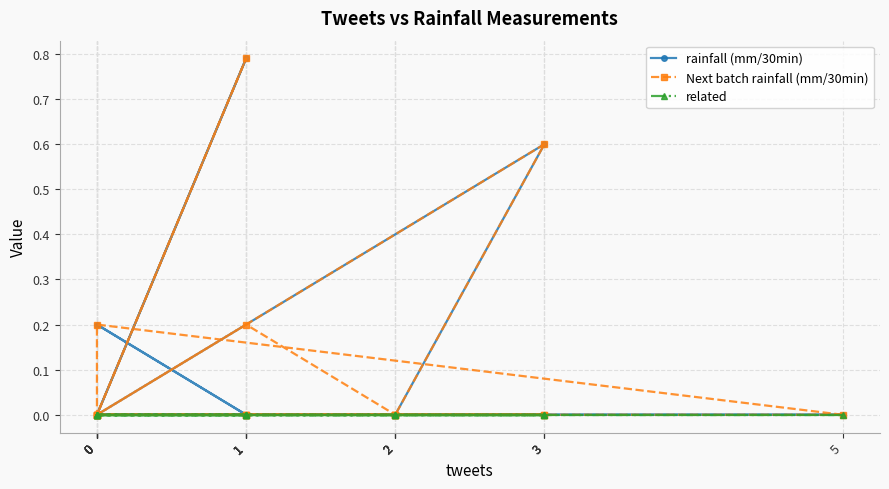

Is this an area chart (filled region under the line)?

No